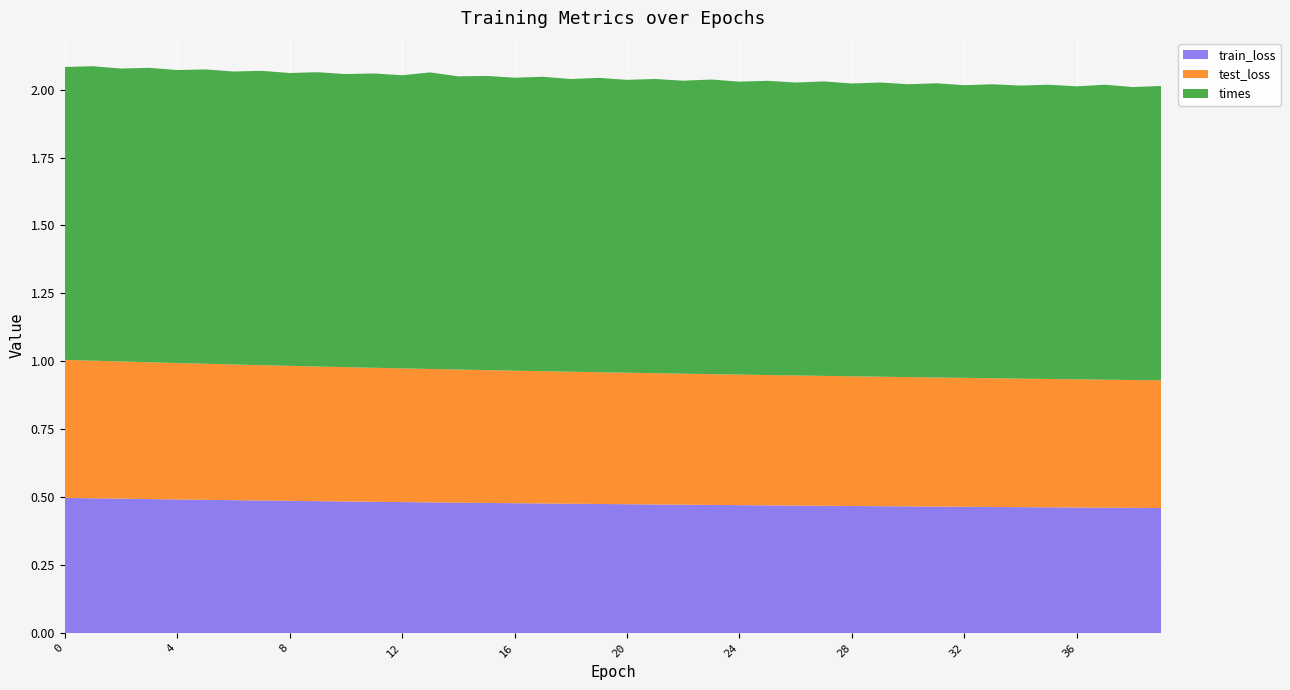

Reading right to left, extract all data points from this chart.

train_loss: 0.5	0.5	0.5	0.5	0.5	0.5	0.5	0.5	0.5	0.5	0.5	0.5	0.5	0.5	0.5	0.5	0.5	0.5	0.5	0.5	0.5	0.5	0.5	0.5	0.5	0.5	0.5	0.5	0.5	0.5	0.5	0.5	0.5	0.5	0.5	0.5	0.5	0.5	0.5	0.5
test_loss: 0.5	0.5	0.5	0.5	0.5	0.5	0.5	0.5	0.5	0.5	0.5	0.5	0.5	0.5	0.5	0.5	0.5	0.5	0.5	0.5	0.5	0.5	0.5	0.5	0.5	0.5	0.5	0.5	0.5	0.5	0.5	0.5	0.5	0.5	0.5	0.5	0.5	0.5	0.5	0.5
times: 1.1	1.1	1.1	1.1	1.1	1.1	1.1	1.1	1.1	1.1	1.1	1.1	1.1	1.1	1.1	1.1	1.1	1.1	1.1	1.1	1.1	1.1	1.1	1.1	1.1	1.1	1.1	1.1	1.1	1.1	1.1	1.1	1.1	1.1	1.1	1.1	1.1	1.1	1.1	1.1